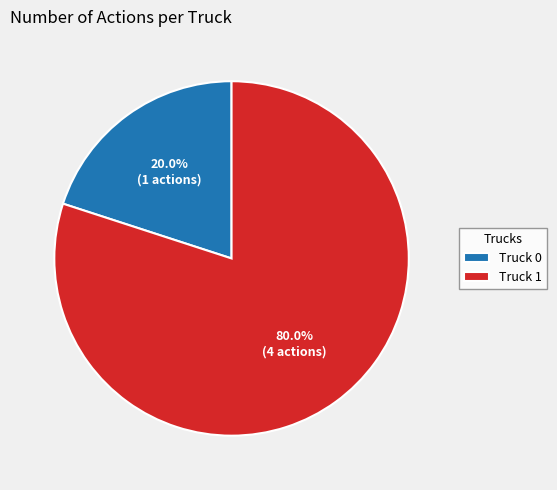

Which has a higher value, Truck 1 or Truck 0?

Truck 1